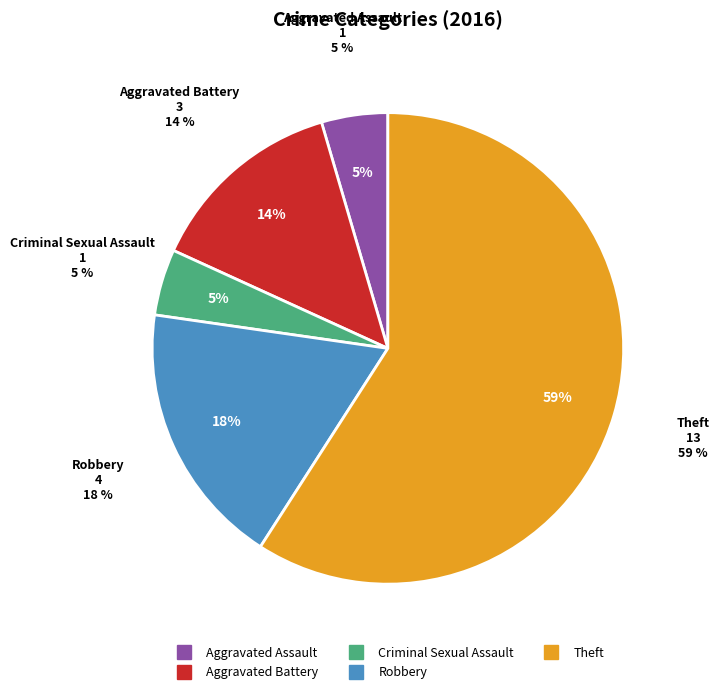

Do Criminal Sexual Assault and Theft together represent more than half of the pie?

Yes